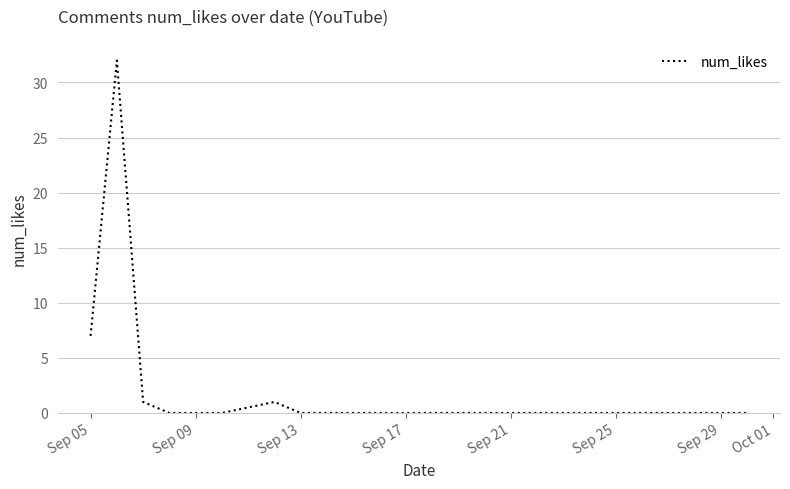

How many distinct data groups are displayed?

1